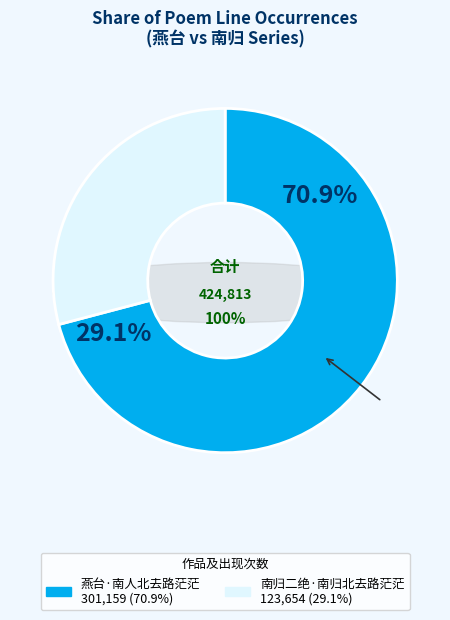

What is the smallest slice in the pie chart?

南归二绝·南归北去路茫茫